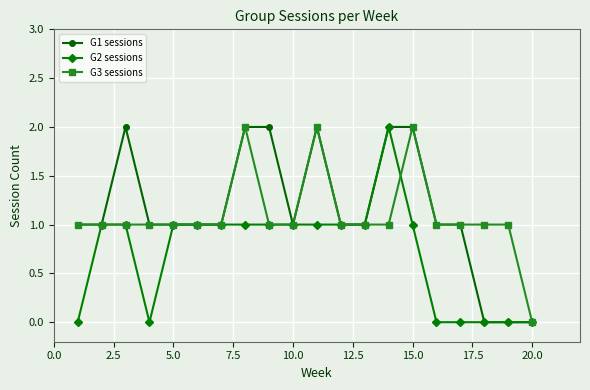

True or false: G2 sessions has a value of 1 at 15.0.

True